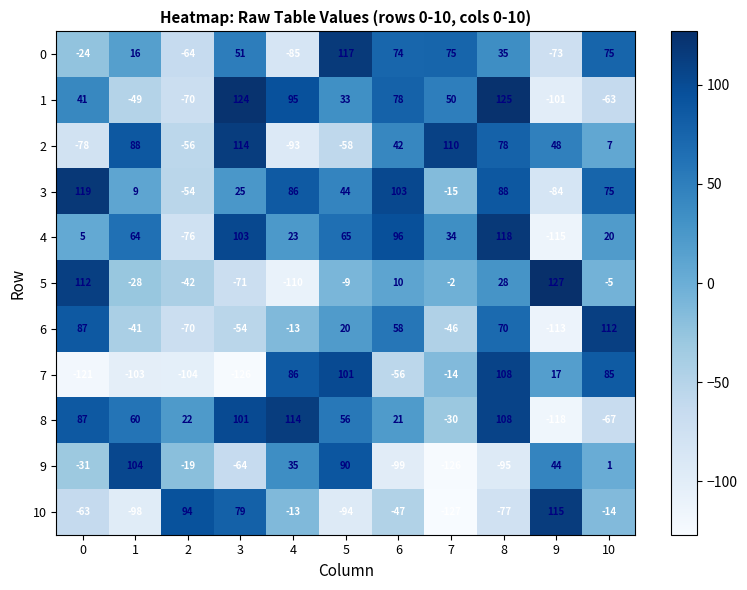

What is the difference between the second highest and minimum values in the 10 series?

221